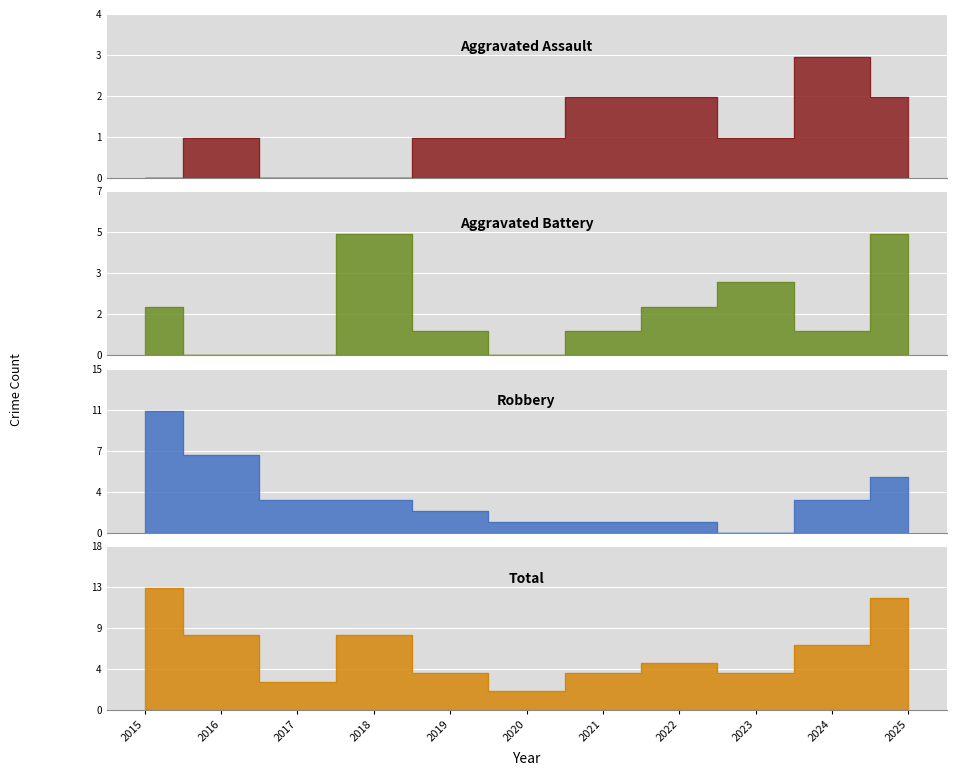

Reading left to right, what are all the values shown in this chart?

Aggravated Assault: 0	1	0	0	1	1	2	2	1	3	2
Aggravated Battery: 2	0	0	5	1	0	1	2	3	1	5
Robbery: 11	7	3	3	2	1	1	1	0	3	5
Total: 13	8	3	8	4	2	4	5	4	7	12